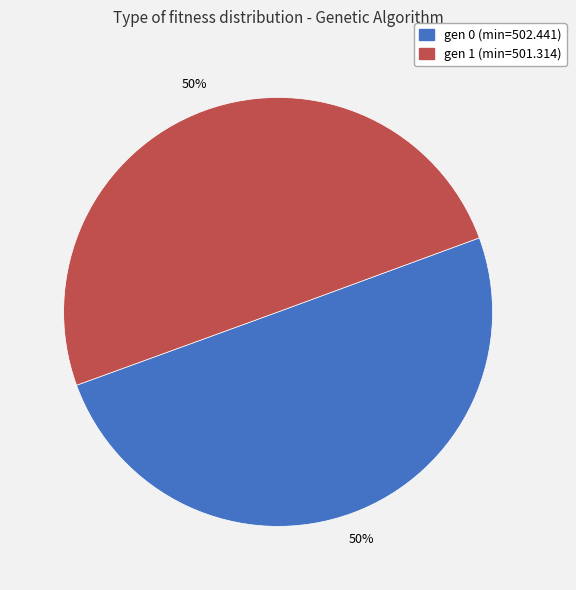

Is the sum of gen 1 (min=501.314) and gen 0 (min=502.441) greater than half?

Yes